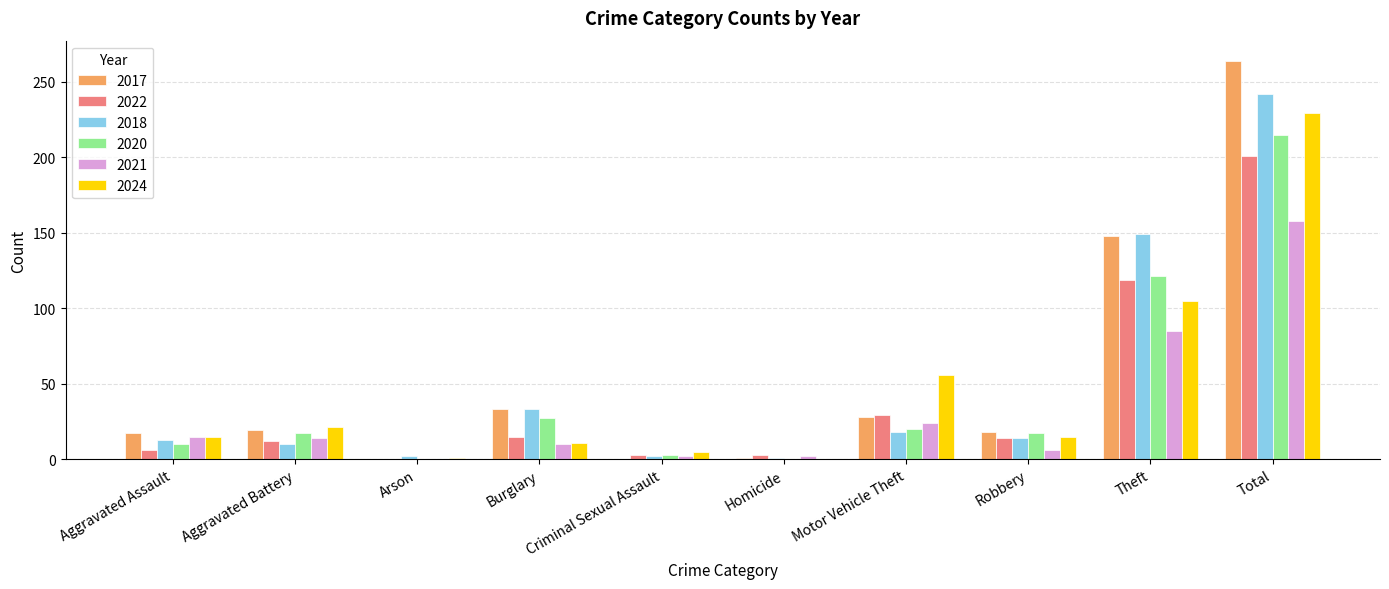

How many categories are shown in the chart?

10